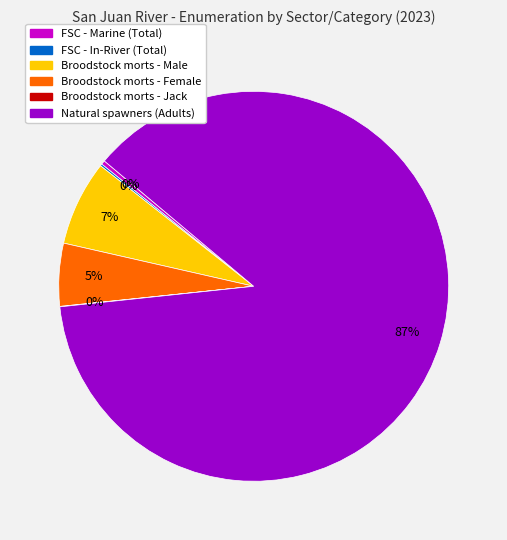

Which category has the biggest portion of the pie?

Natural spawners (Adults)